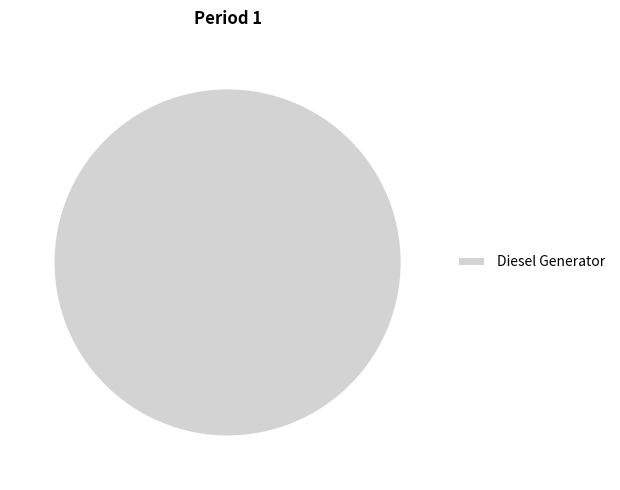

Is it true that Diesel Generator is 91% of the pie?

False